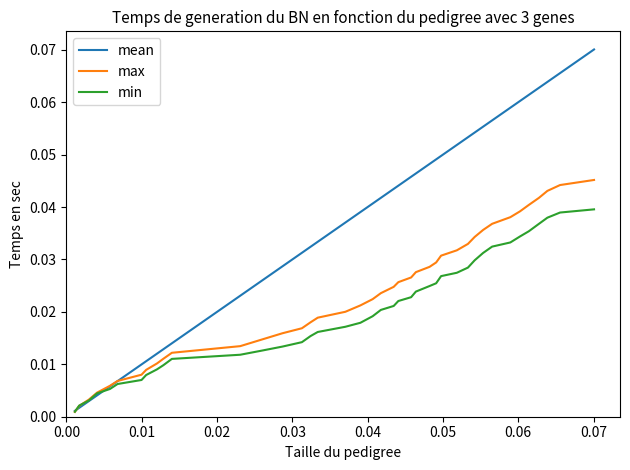

List the series in order of their overall mean, highest first.

mean, max, min